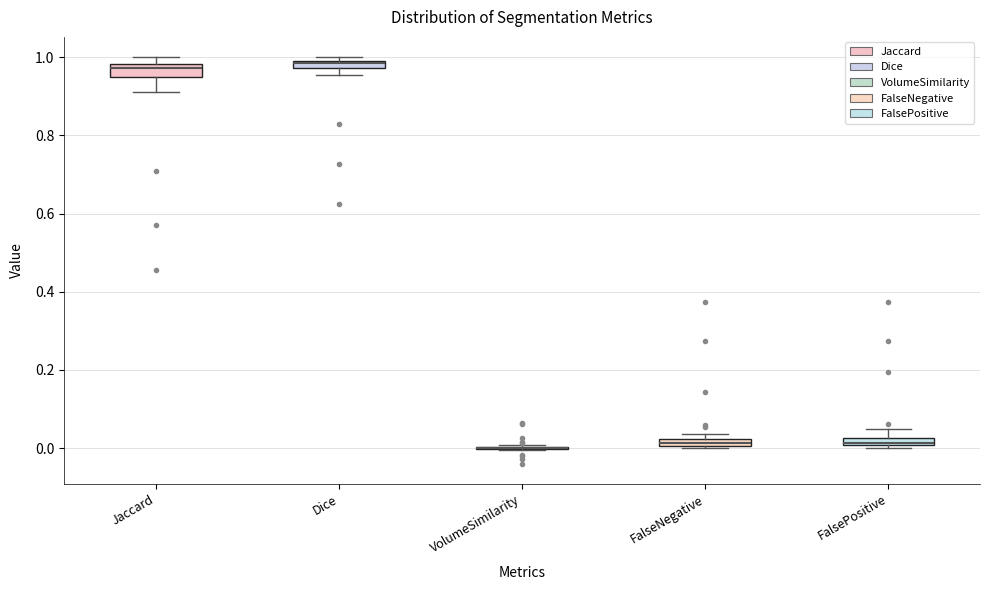

Where is the upper edge of the box for FalsePositive on the y-axis? The values are not printed on the chart, so give them approximately, as read against the axis.

0.02